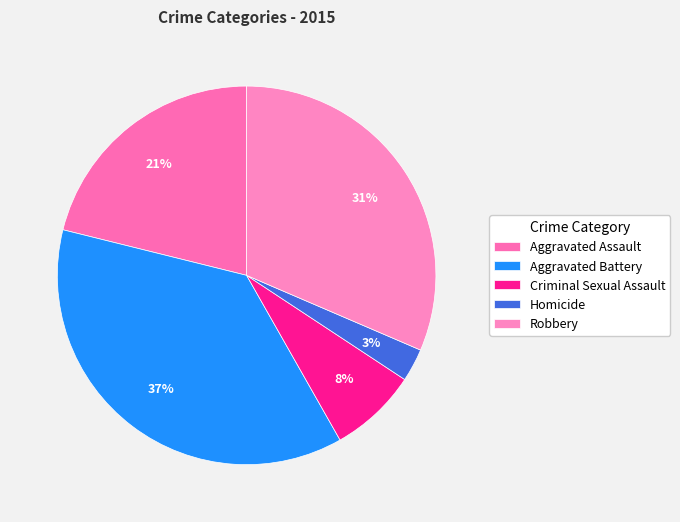

How many slices are in this pie chart?

5